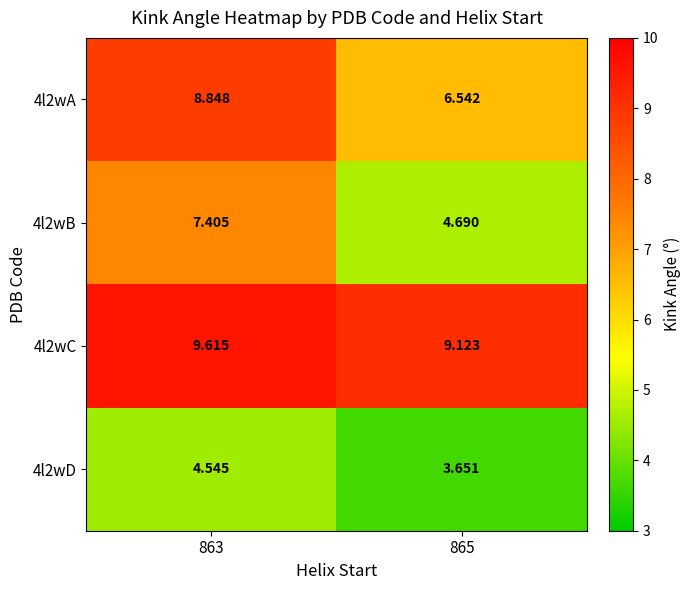

Is the value of 4l2wD at 865 greater than the value of 4l2wB at 865?

No